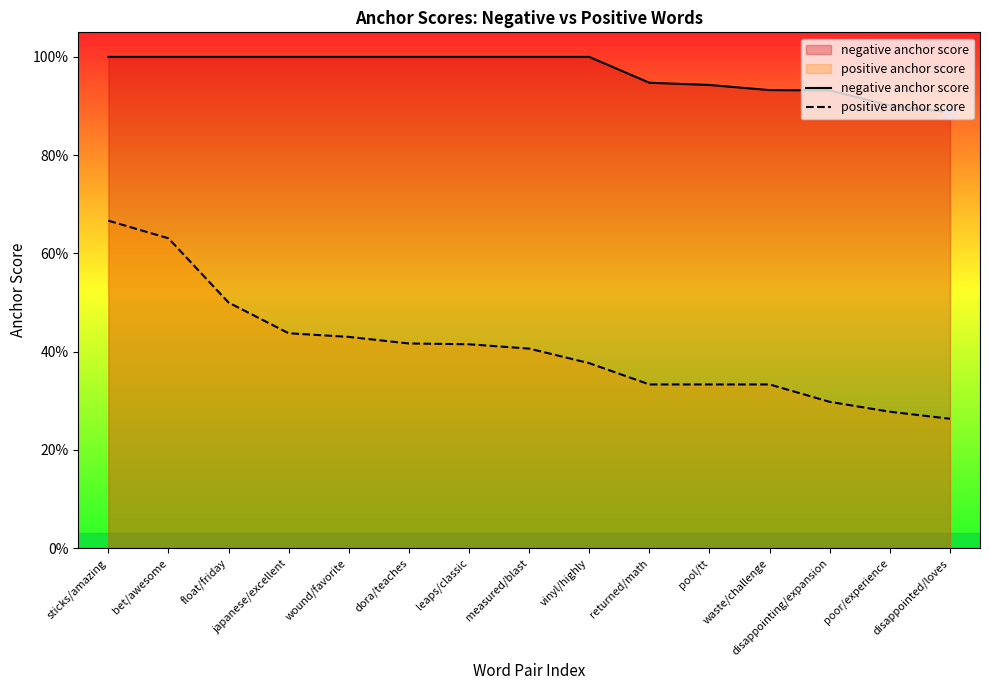

What is the label of the 9th point from the right?

leaps/classic